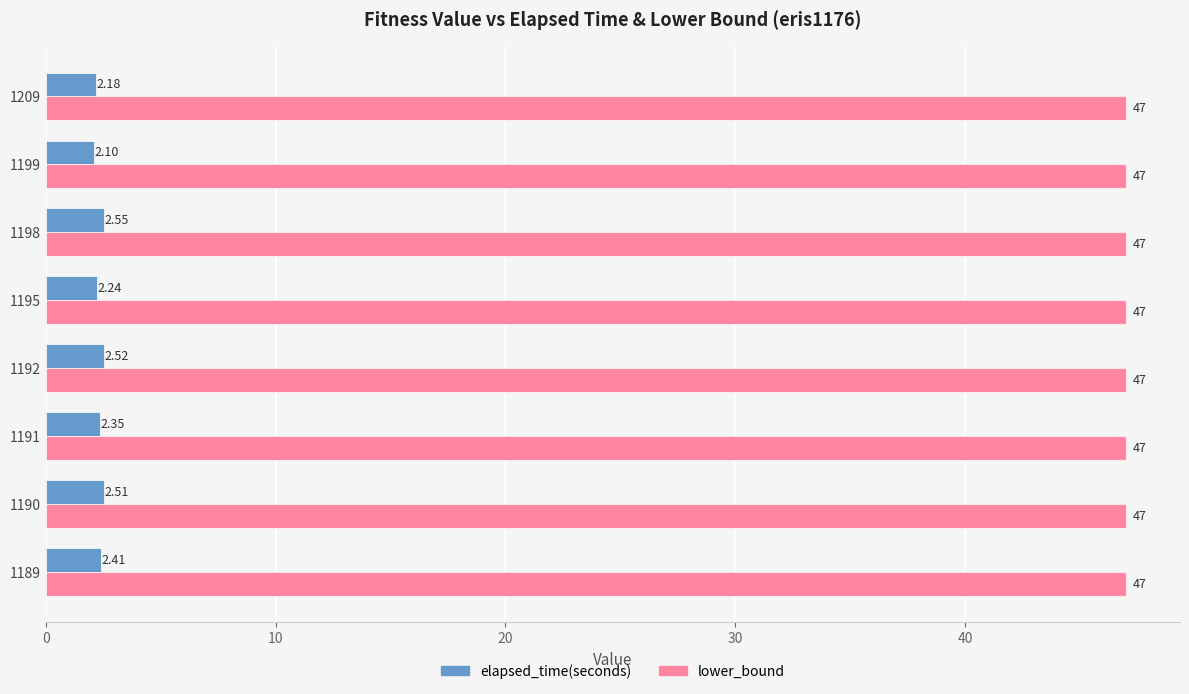

Which series changed the most between 1192 and 1209?

elapsed_time(seconds)